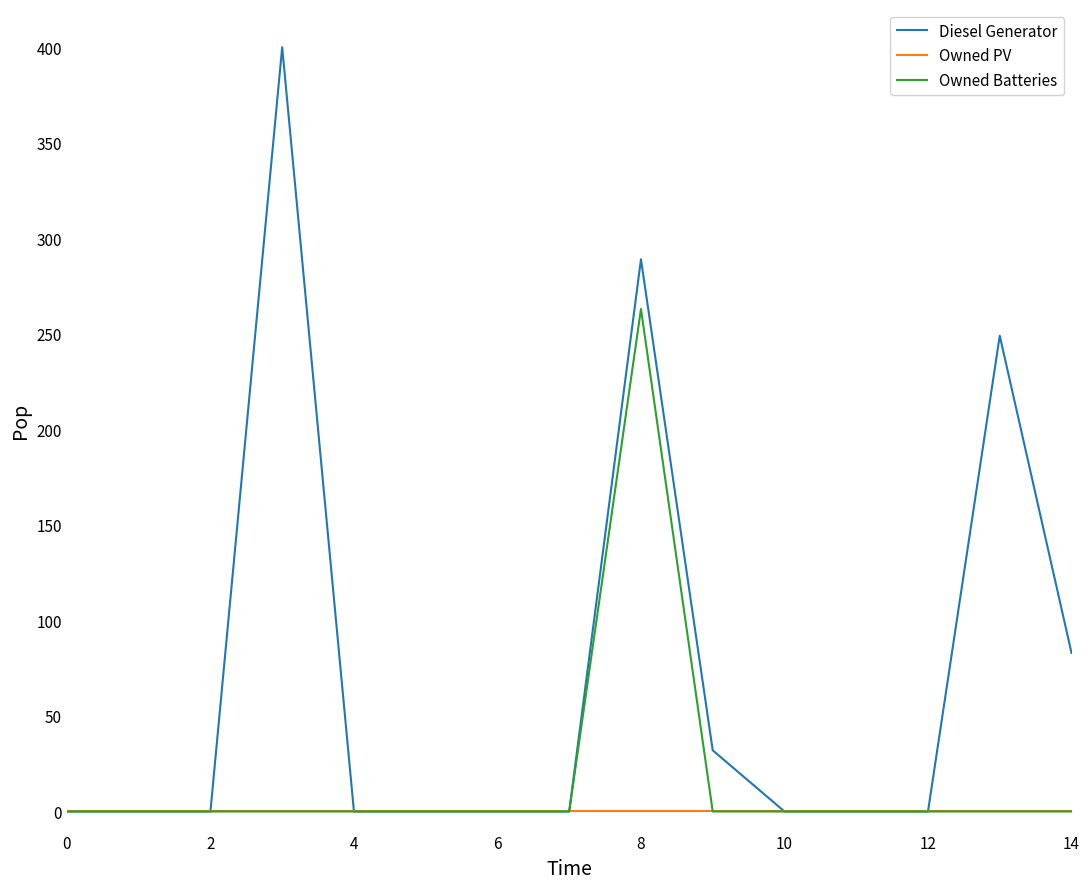

Rank the series by their average value, from highest to lowest.

Diesel Generator, Owned Batteries, Owned PV